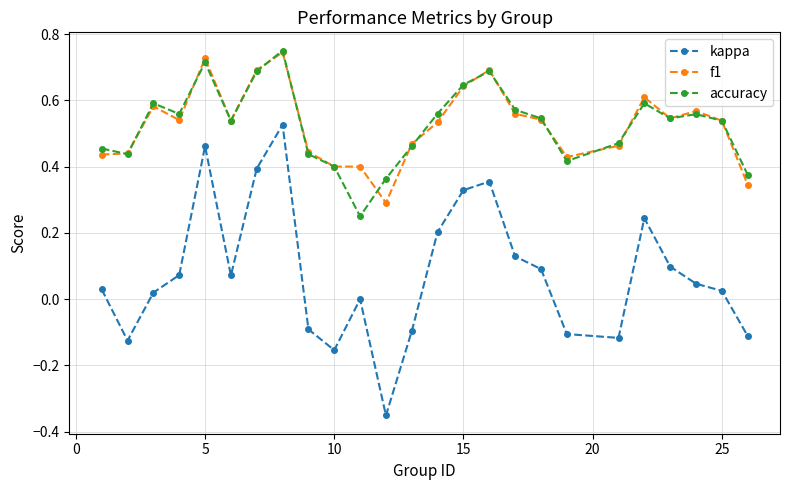

What is the sum of all accuracy values?

13.2